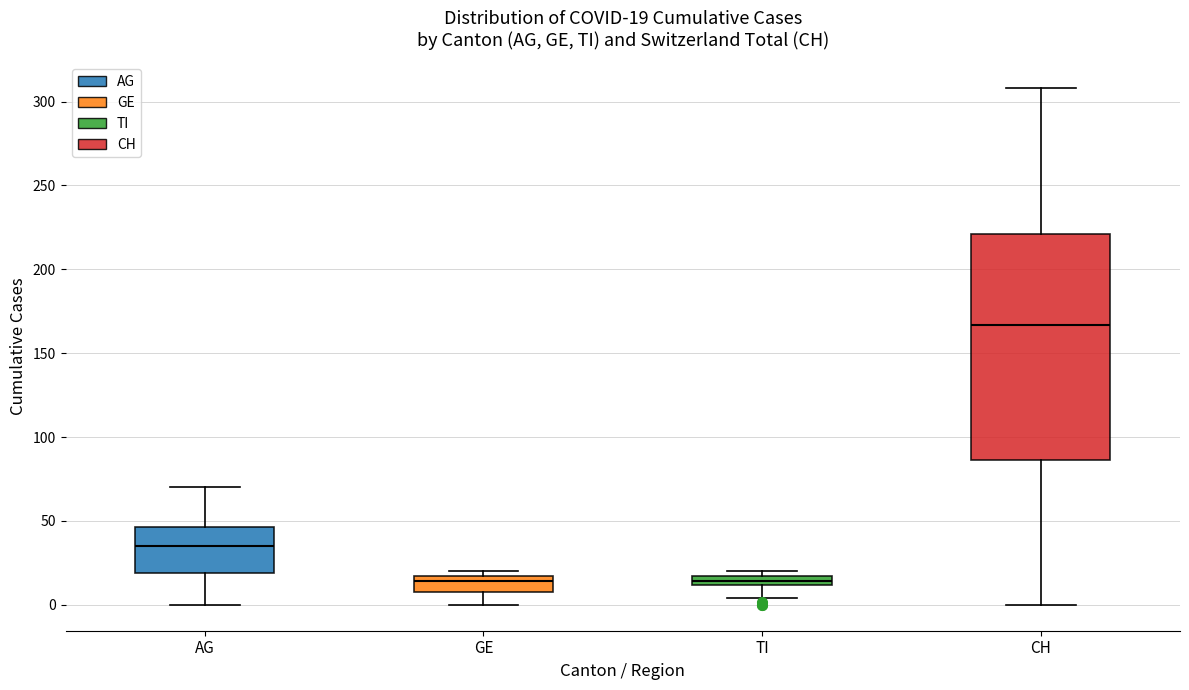

Comparing the boxes themselves (not the whiskers), which one is the tallest?

CH